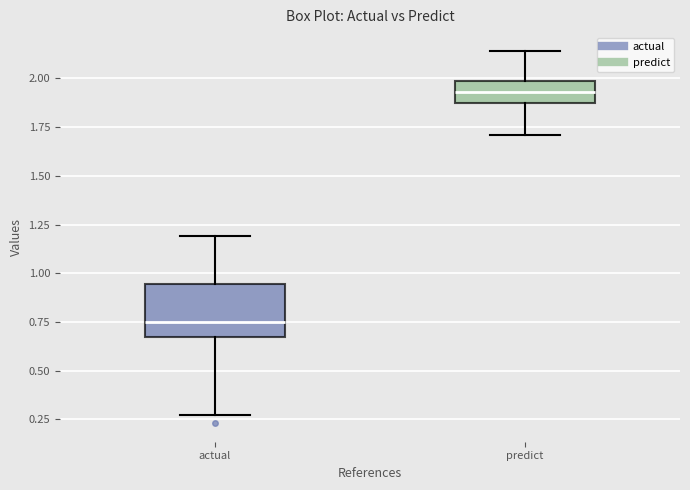

Reading left to right, read every box against the y-axis: the position of its median line, the range the box covers, and the ends of its whiskers. The values are not printed on the chart, so give them approximately, as read against the axis.

actual: median 0.75, box 0.70 to 0.95, whiskers 0.25 to 1.20
predict: median 1.95, box 1.85 to 2.00, whiskers 1.70 to 2.15